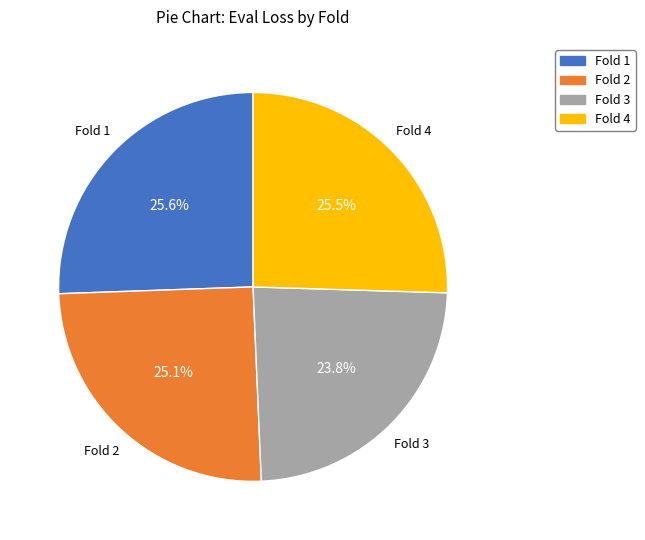

To the nearest percent, what is the average slice percentage?

25%